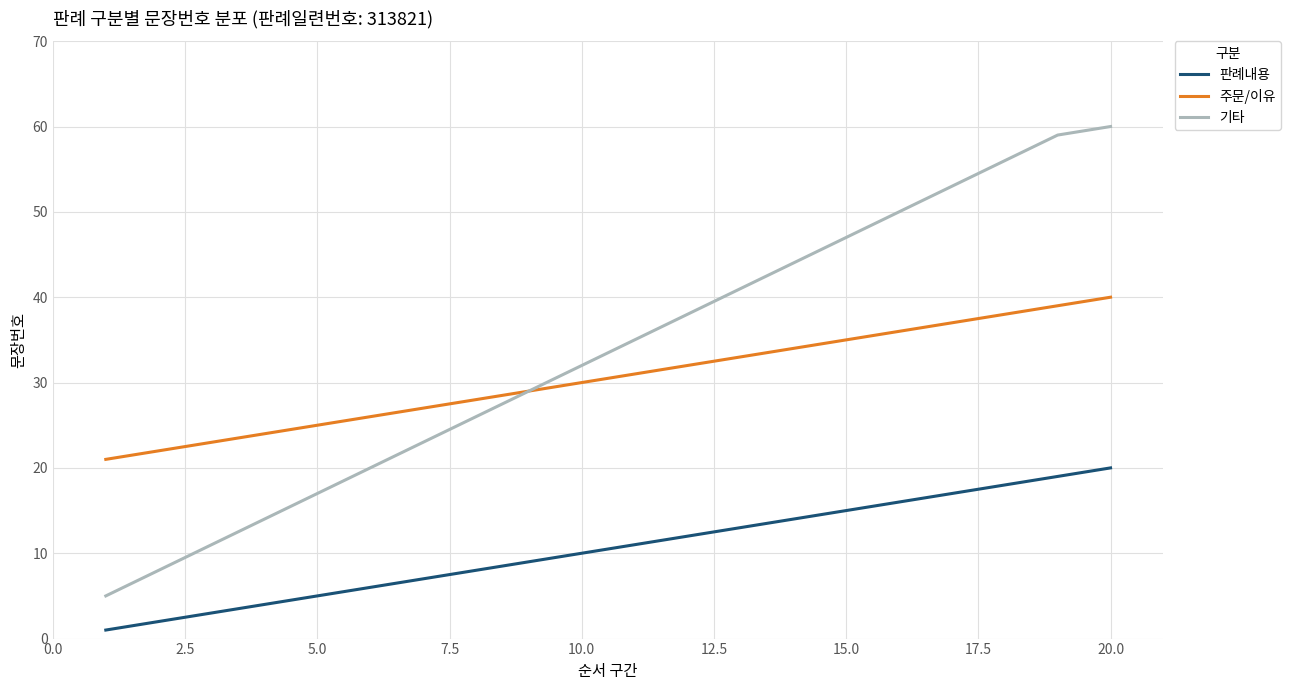

True or false: 기타 and 판례내용 intersect in this chart.

False